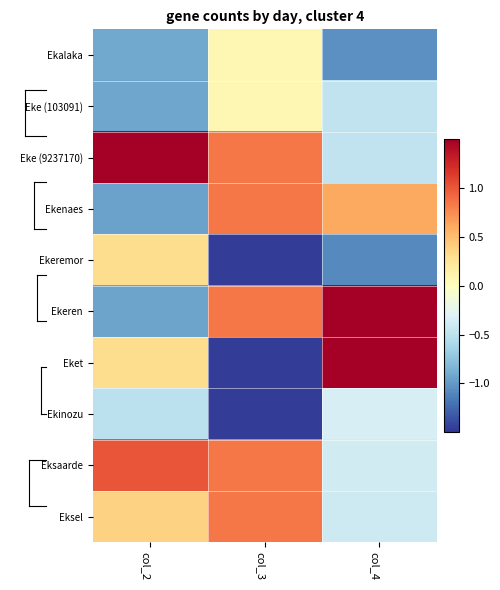

Count the number of data series in this chart.

10